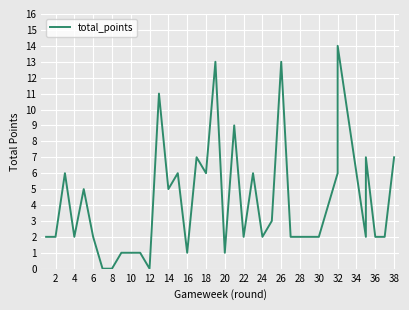

How many lines are shown in the chart?

1